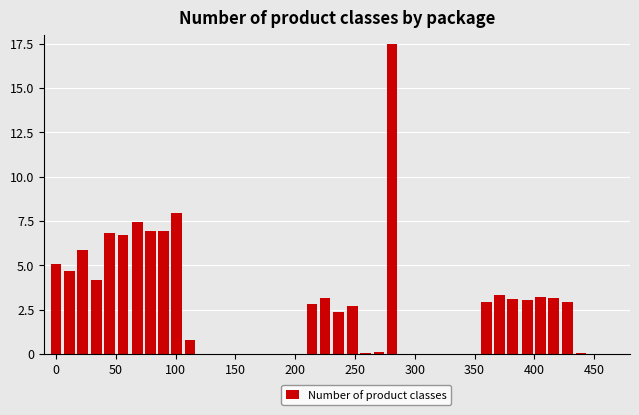

Count the number of categories in the chart.

40